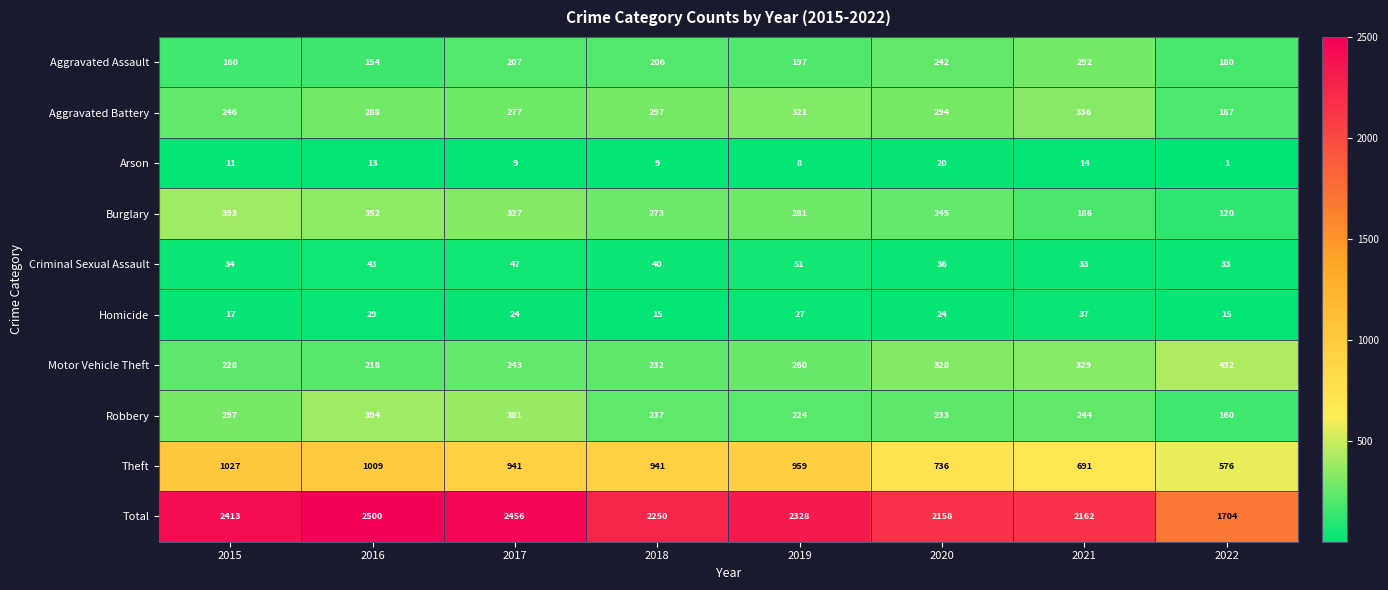

True or false: Theft has a value of 374 at 2017.

False